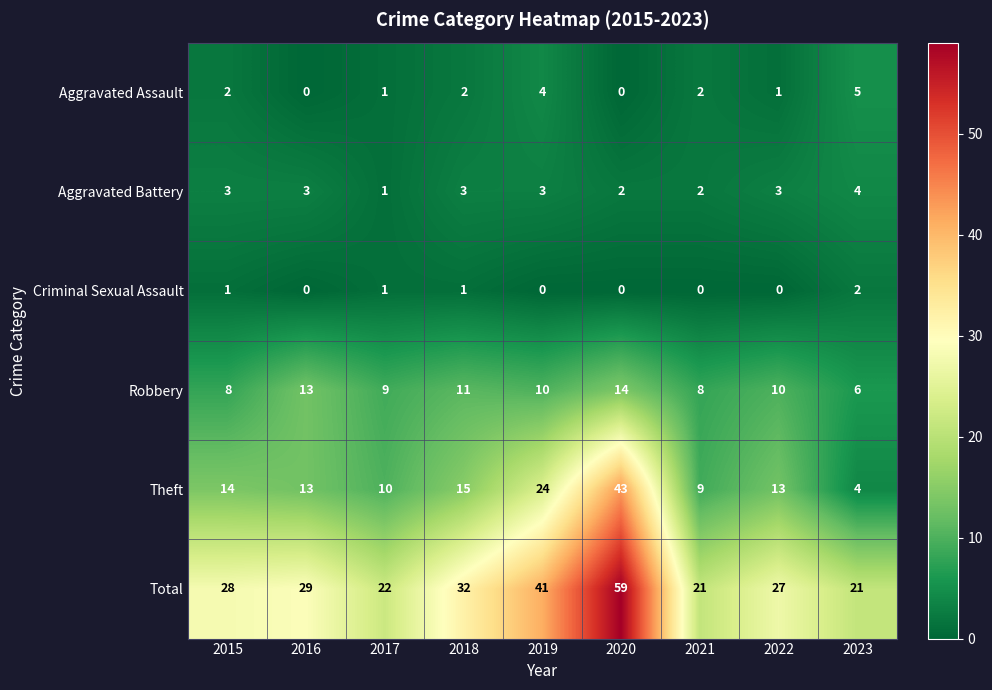

What is the sum of the Robbery values at 2019 and 2023?

16